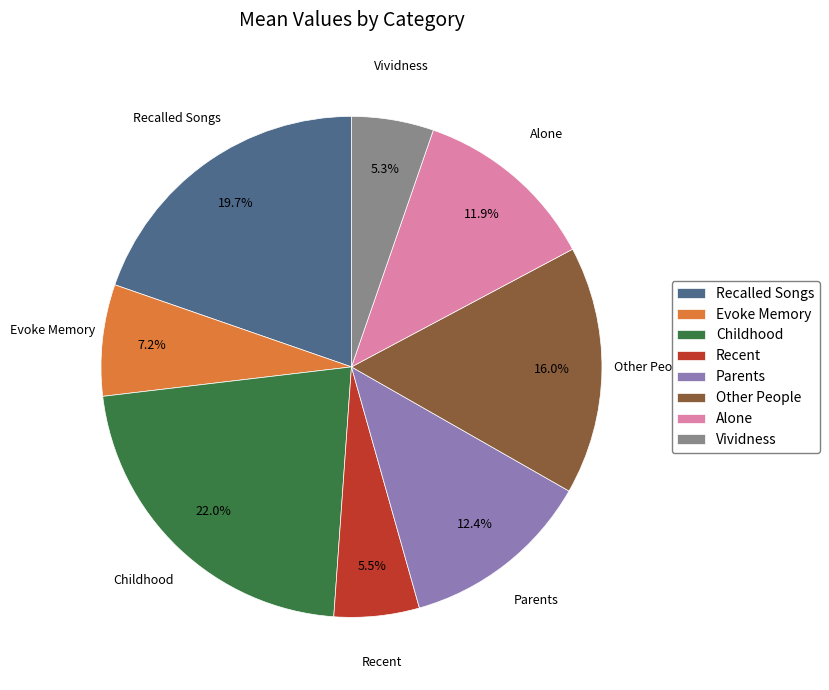

How many slices are in this pie chart?

8